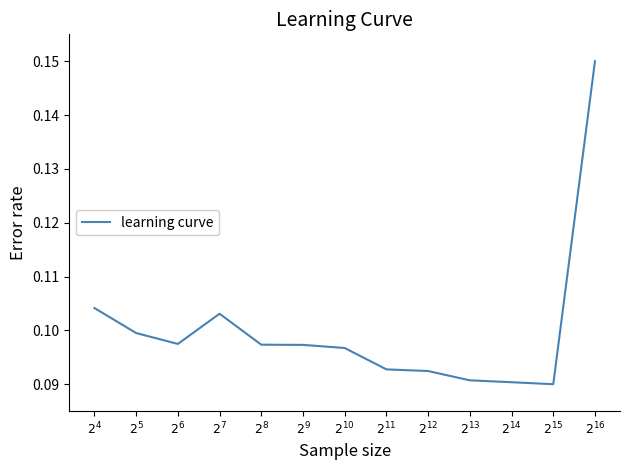

How many points are higher than both their immediate neighbors (excluding endpoints)?

1